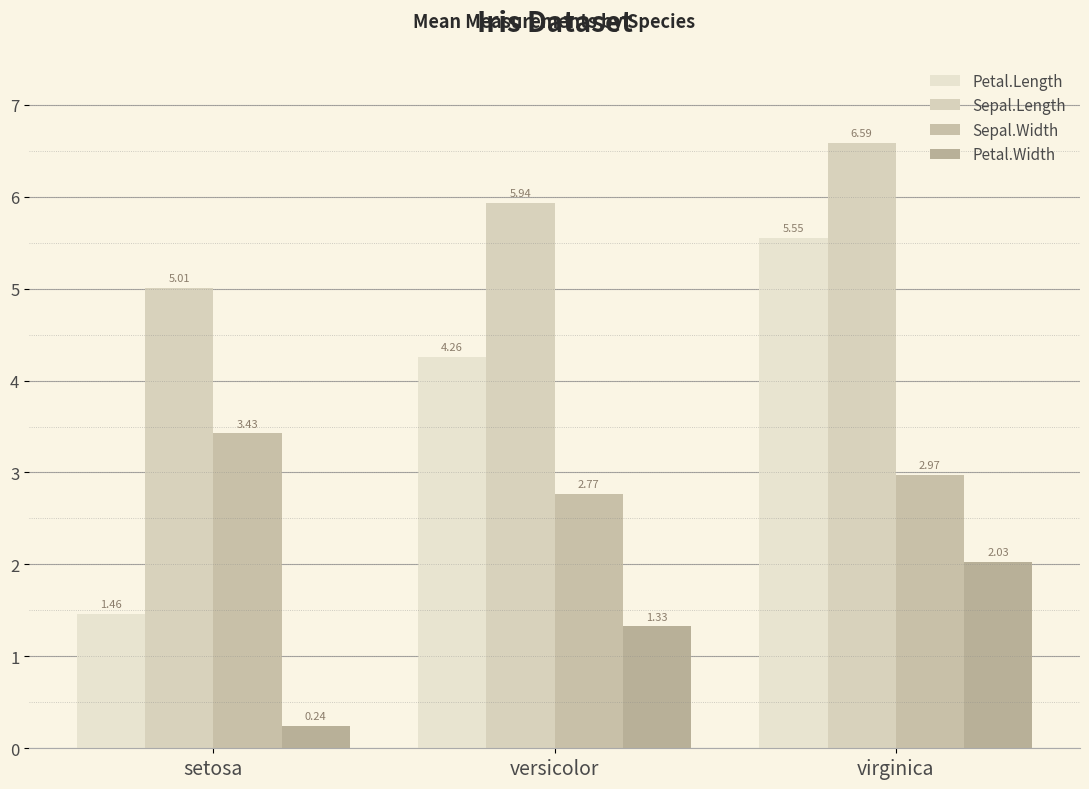

Which category has the lowest value across all series?

setosa